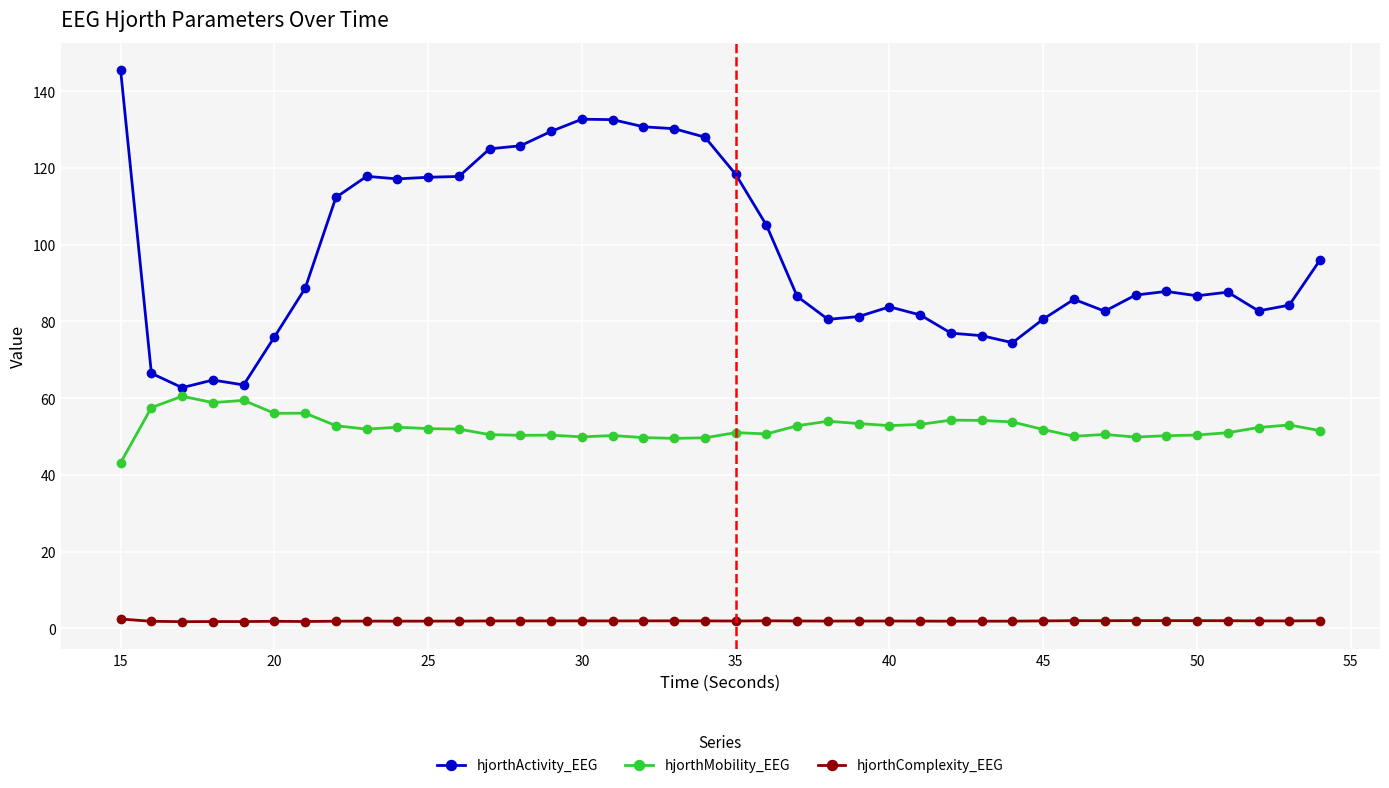

Which series has the largest total across all categories?

hjorthActivity_EEG